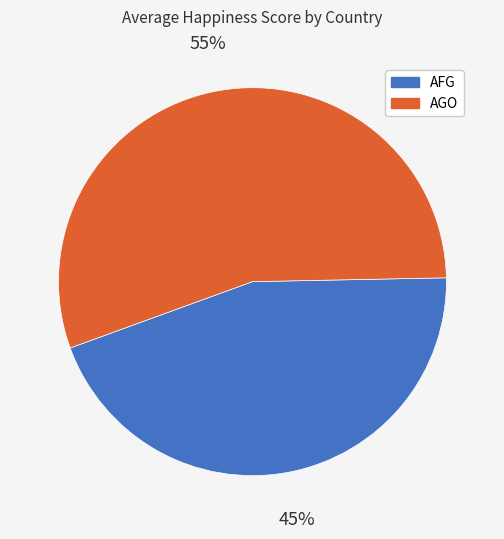

Is there any slice that represents more than half of the pie?

Yes